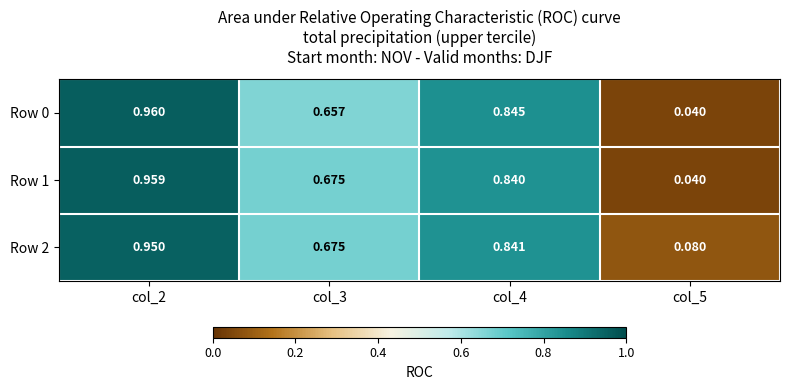

Is the value of Row 0 at col_4 greater than the value of Row 2 at col_3?

Yes